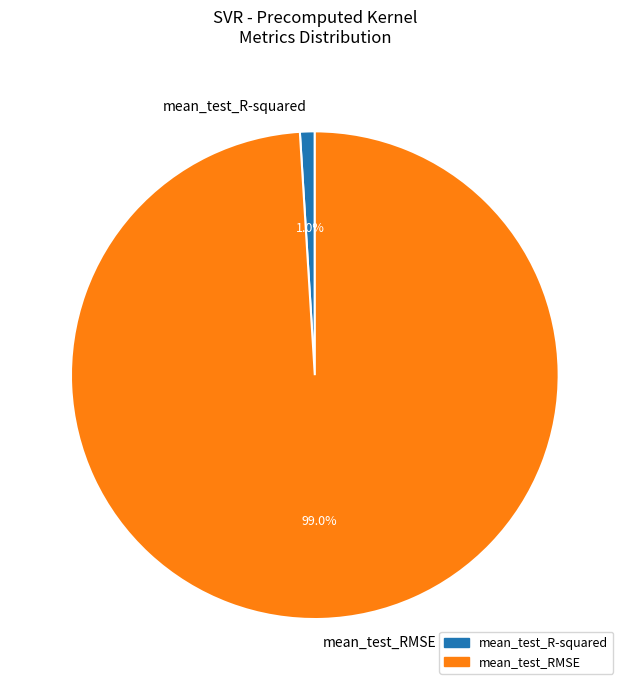

What percentage is the mean_test_R-squared slice, to the nearest percent?

1%